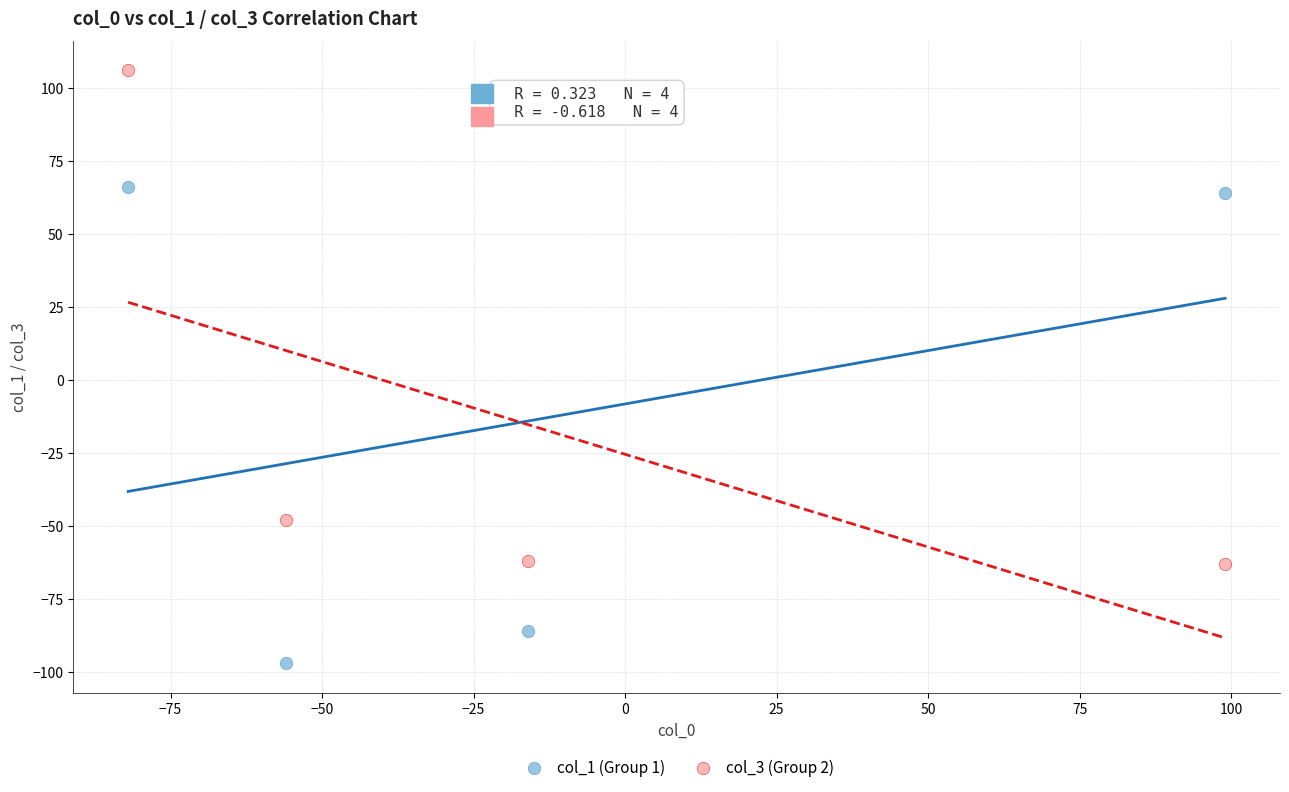

Across all series, what Y value is closest to 4?

-48